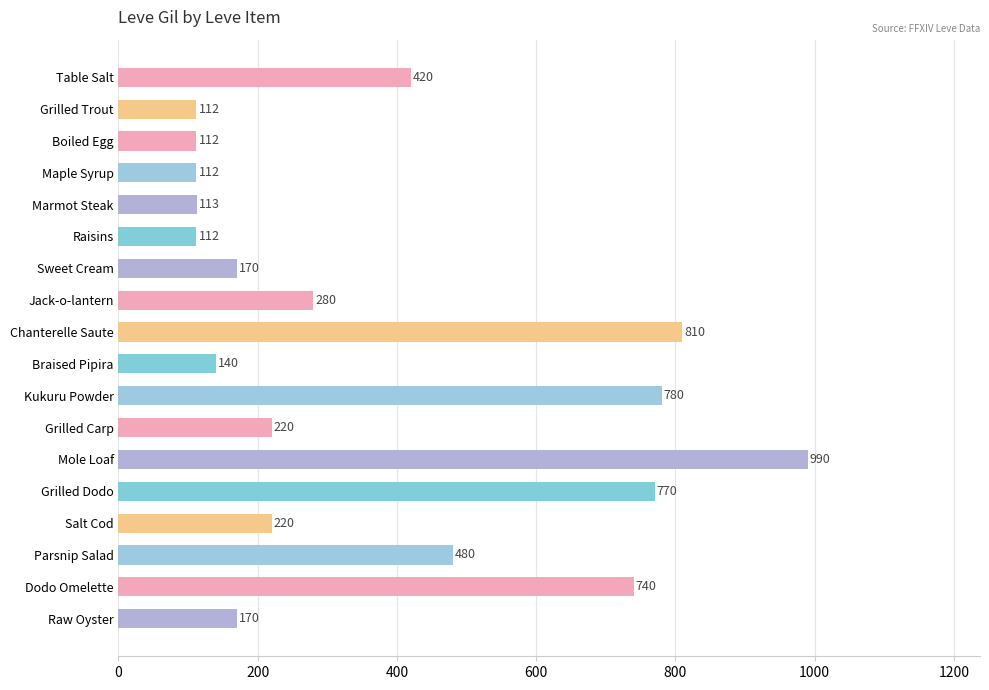

What is the maximum value shown in the chart?

990